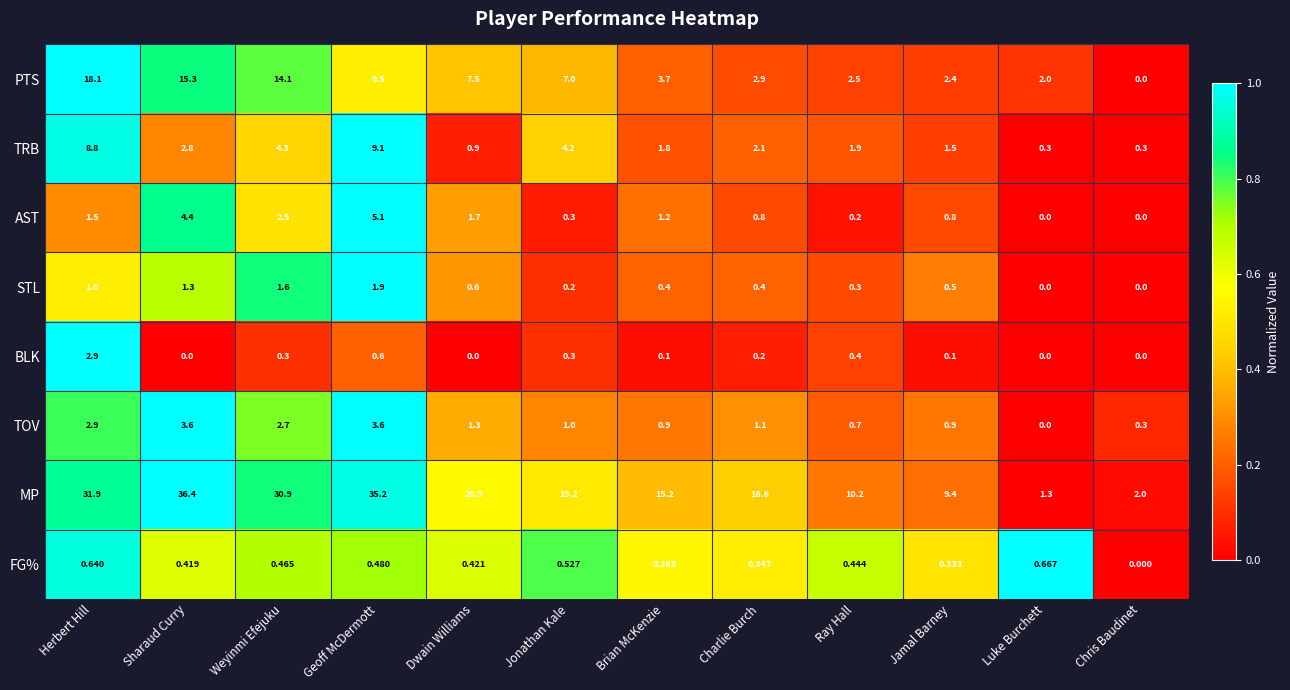

Which series has the largest range (max minus min)?

MP